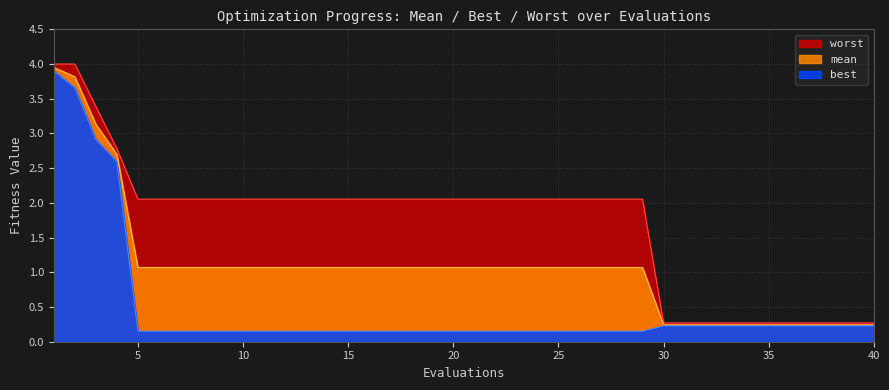

At which category is the sum across all series the highest?

1